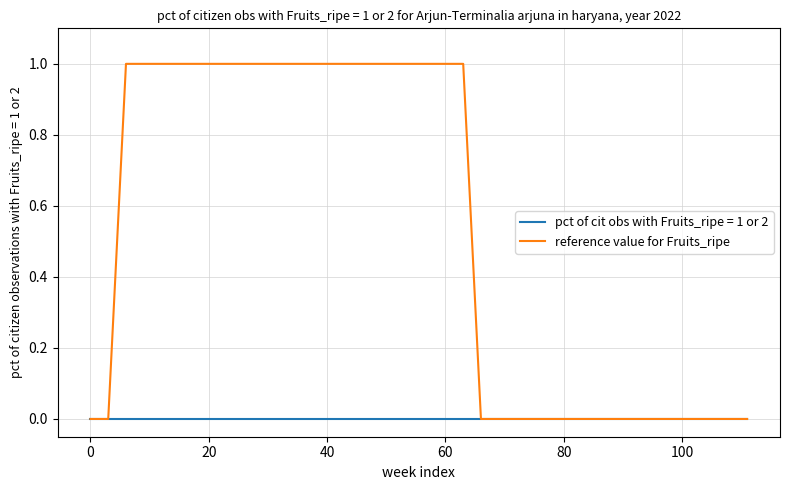

Which series has the largest total across all categories?

reference value for Fruits_ripe